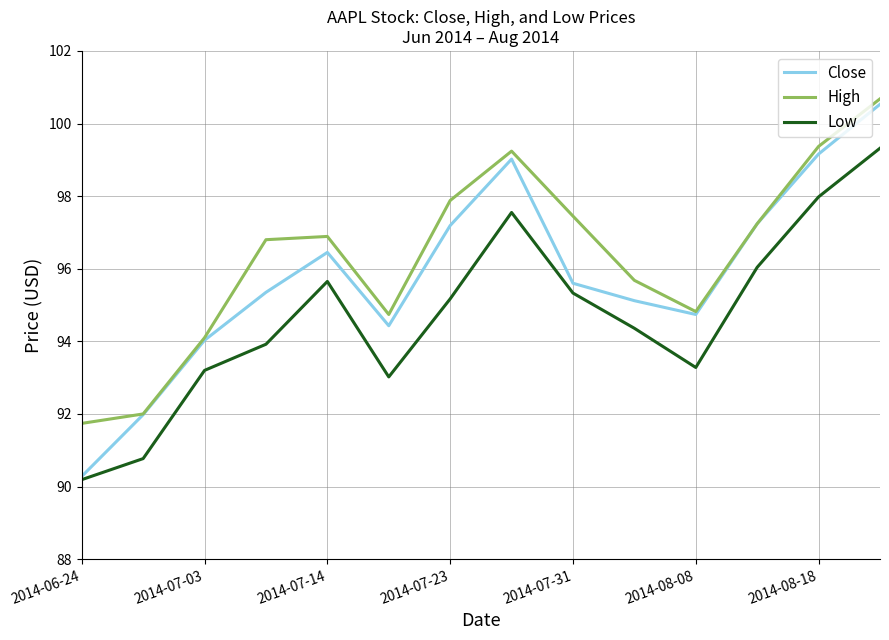

Rank the series by their average value, from lowest to highest.

Low, Close, High